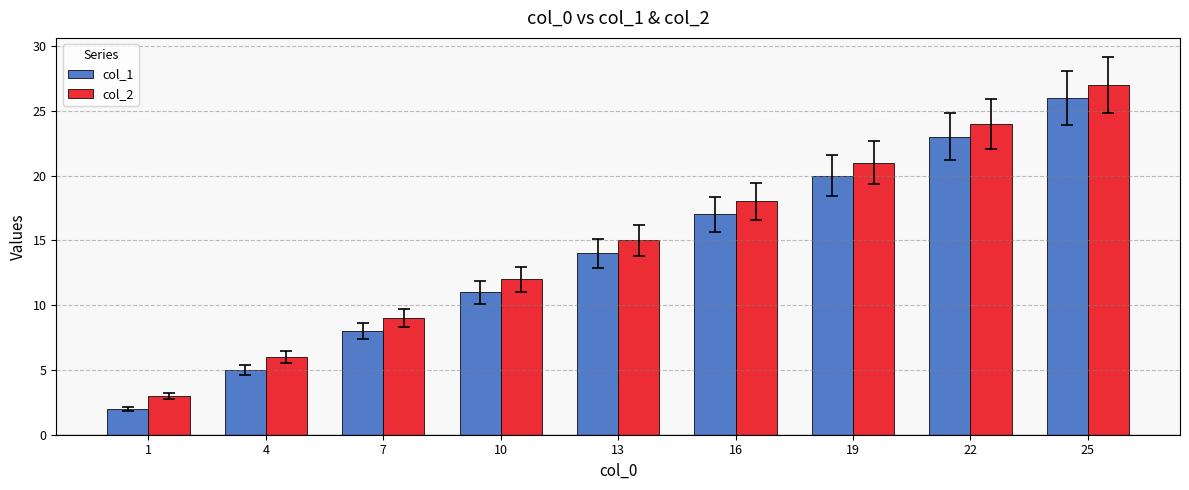

Reading left to right, extract all data points from this chart.

col_1: 2	5	8	11	14	17	20	23	26
col_2: 3	6	9	12	15	18	21	24	27